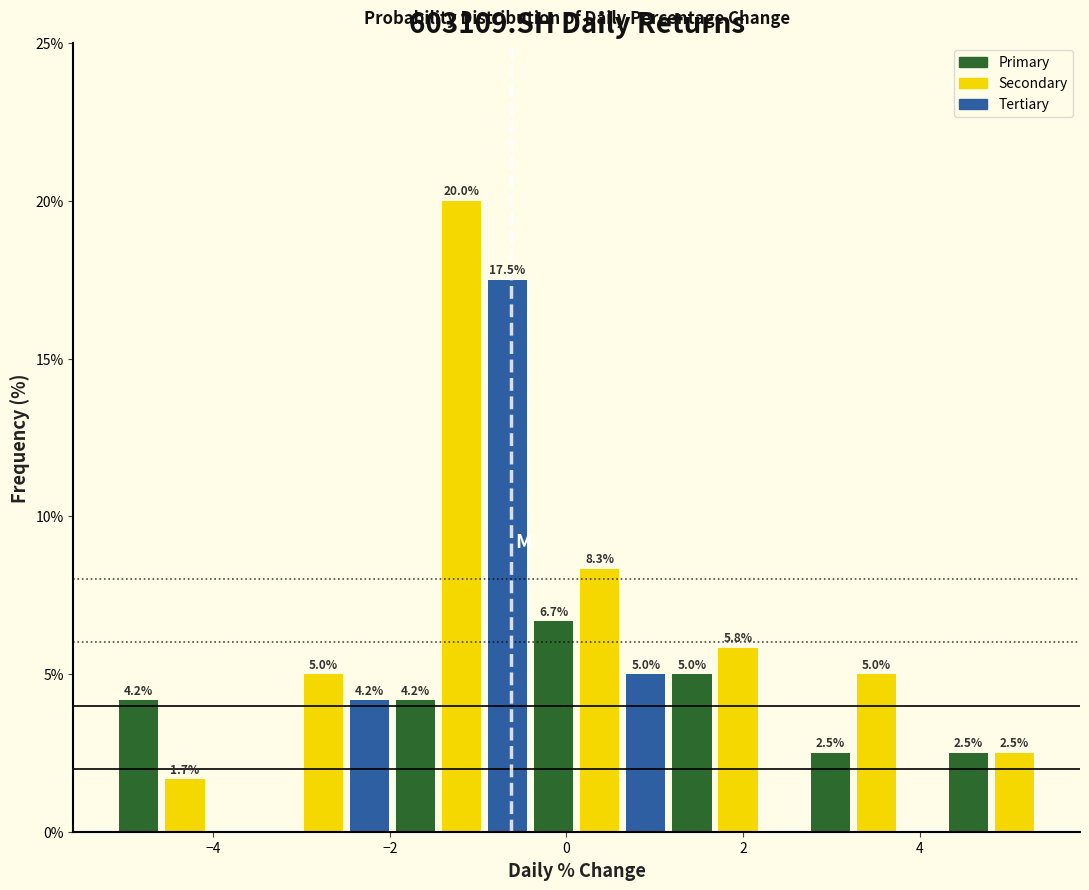

Read against the x-axis, roughly where is the centre of the tallest bar?

-1.2